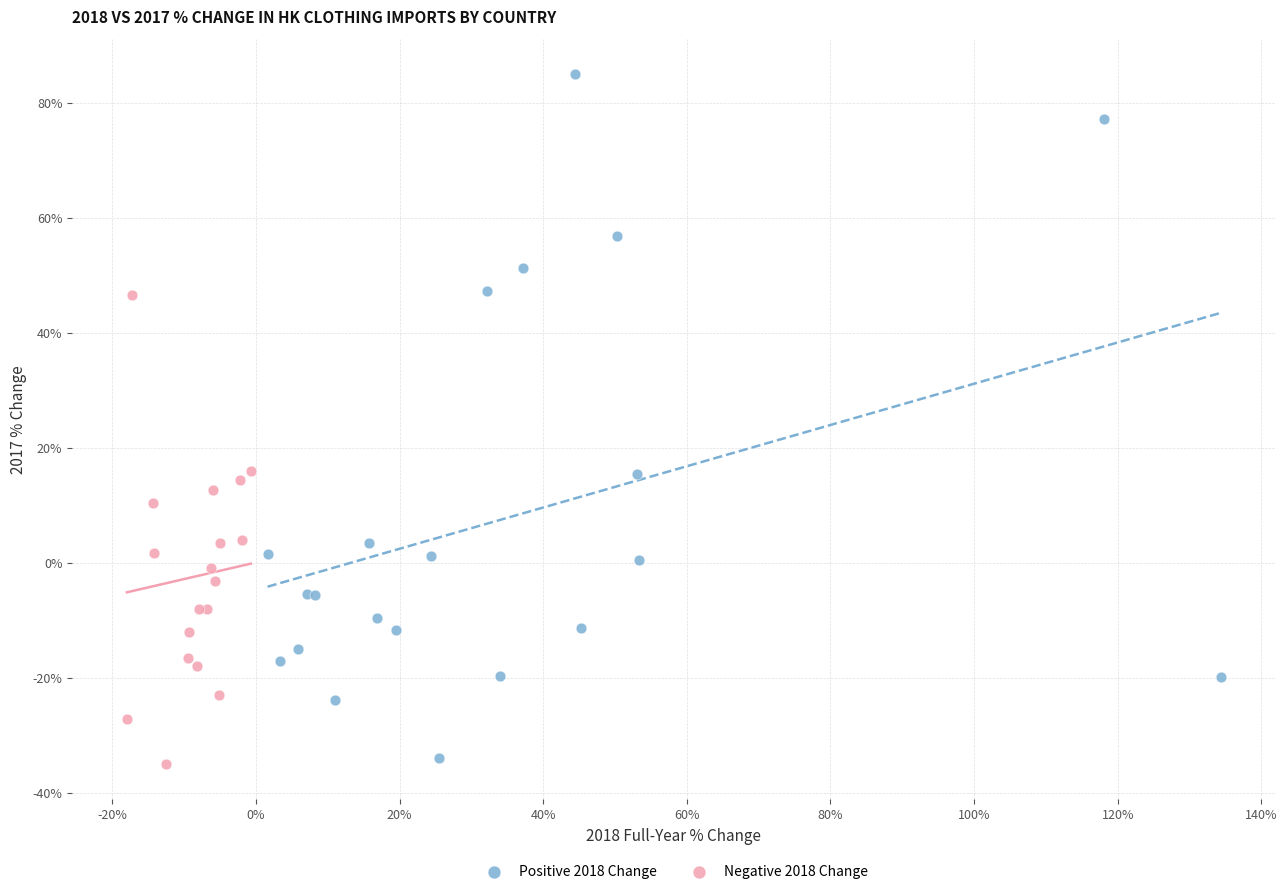

Which series has the widest spread of Y values?

Positive 2018 Change